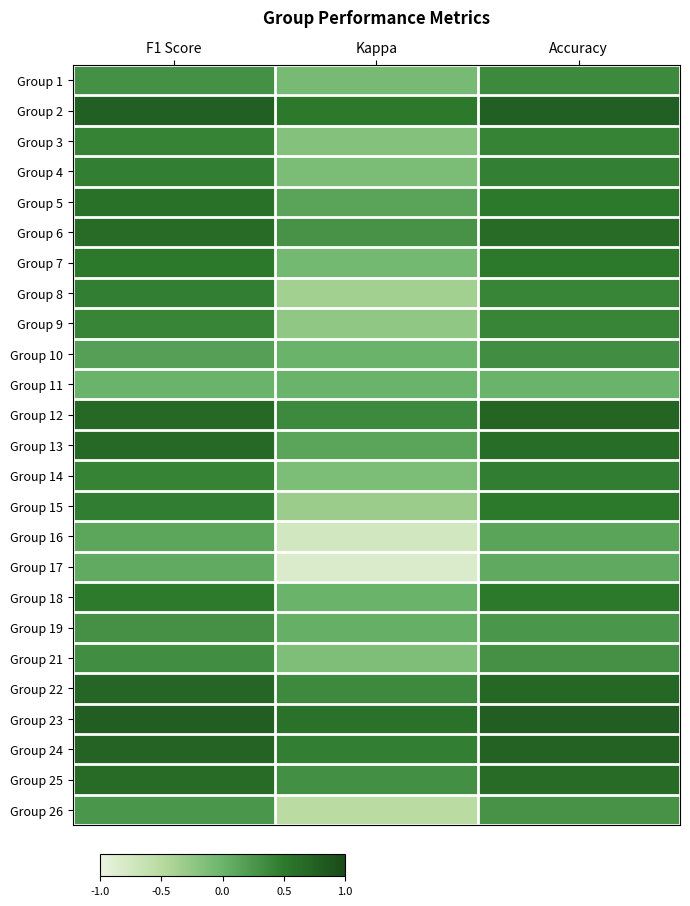

At which category is the sum across all series the highest?

Accuracy